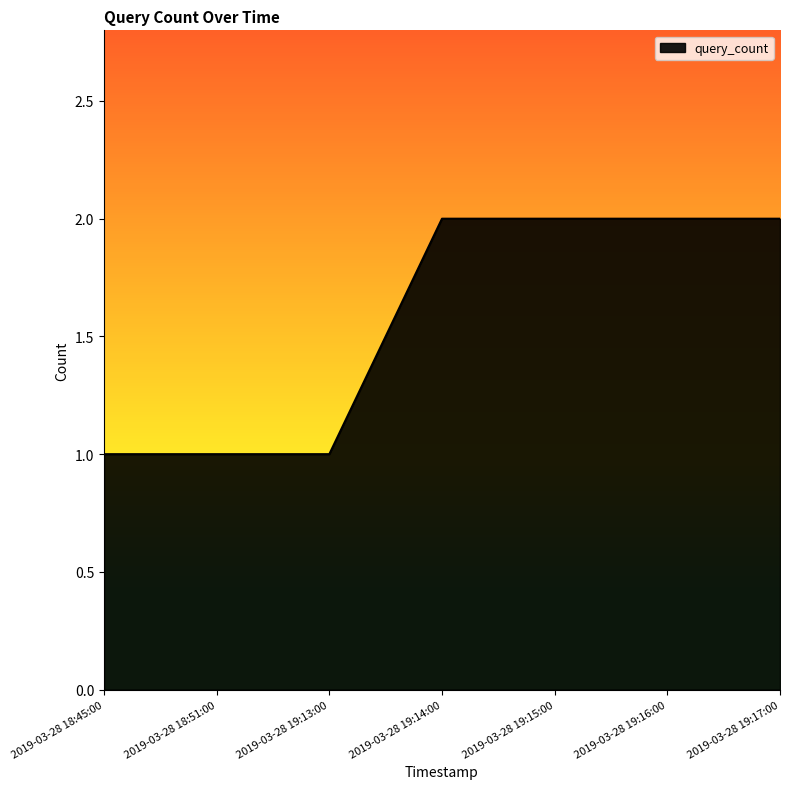

How many values are below 2?

3